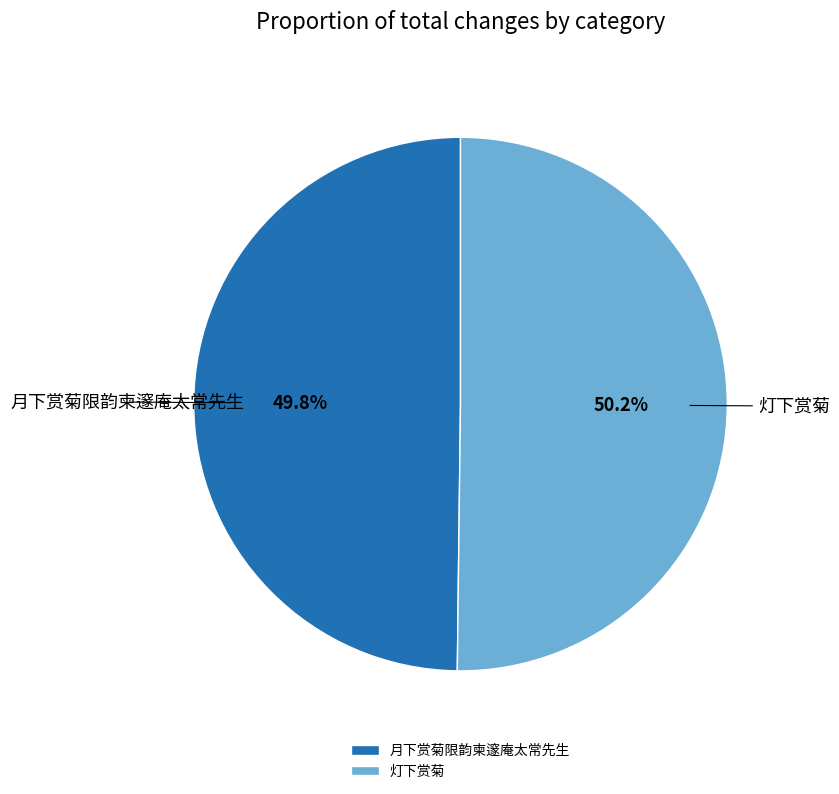

How many slices are in this pie chart?

2